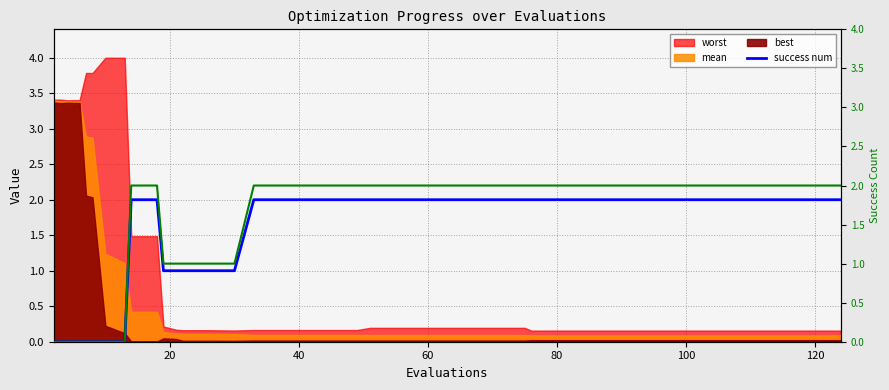

True or false: success num has a value of 2 at 80.

True